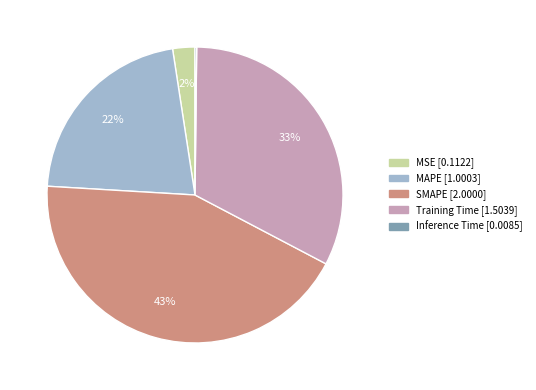

What percentage is the MAPE slice, to the nearest percent?

22%